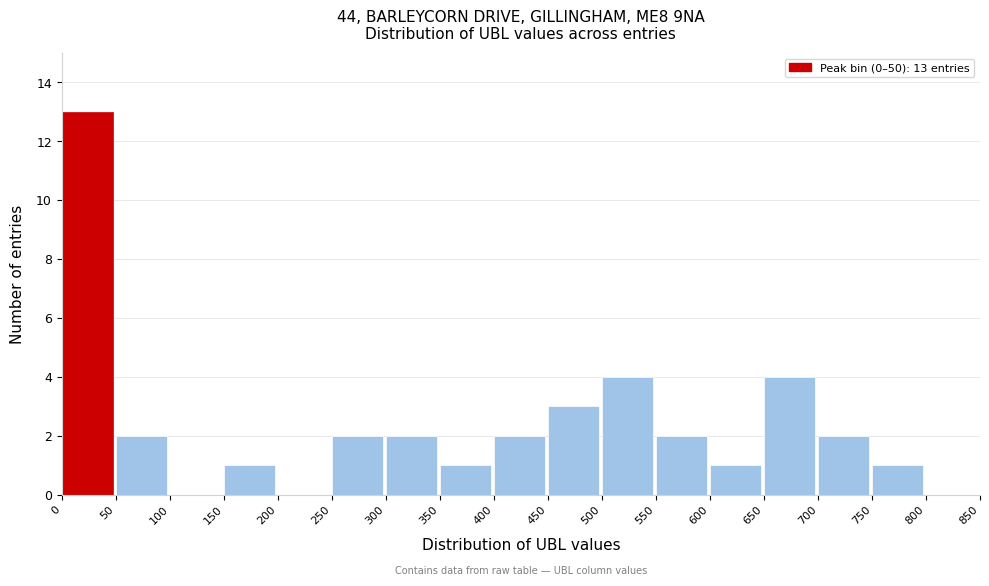

Which range on the x-axis has the tallest bar?

0 to 50